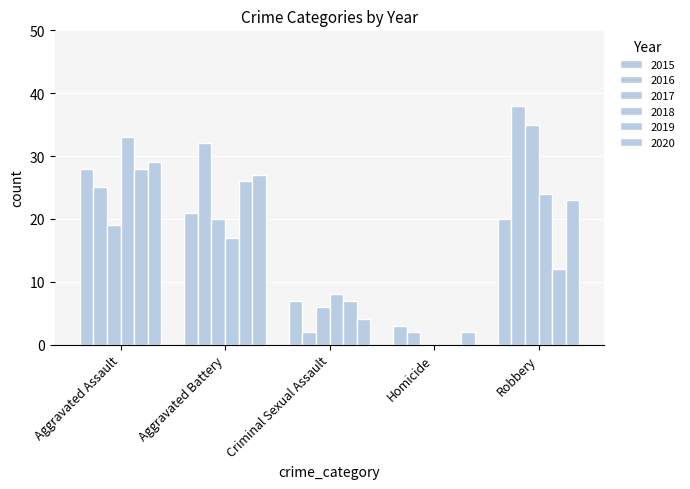

Are the bars horizontal?

No